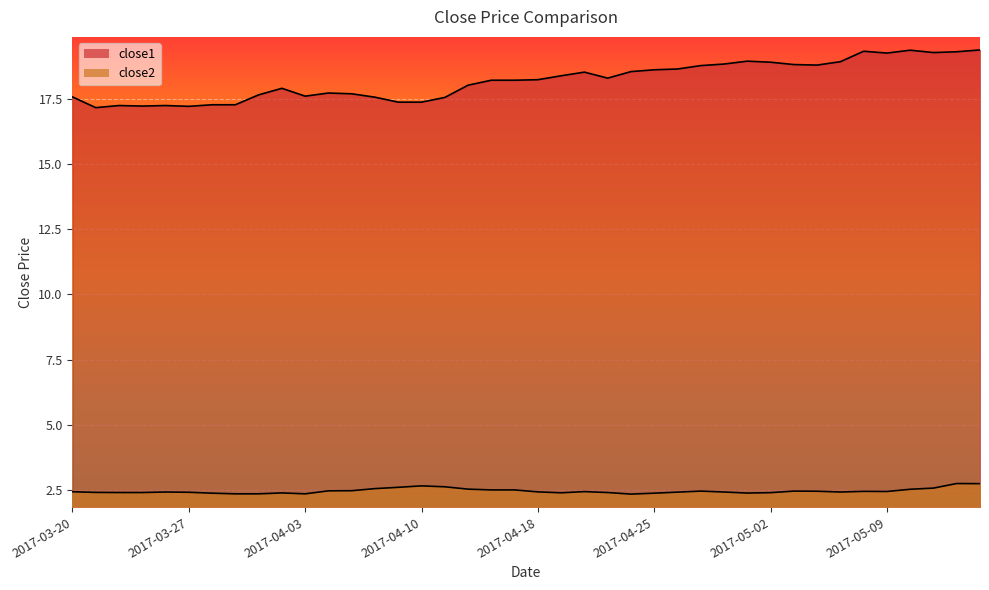

List the series in order of their peak value, lowest first.

close2, close1